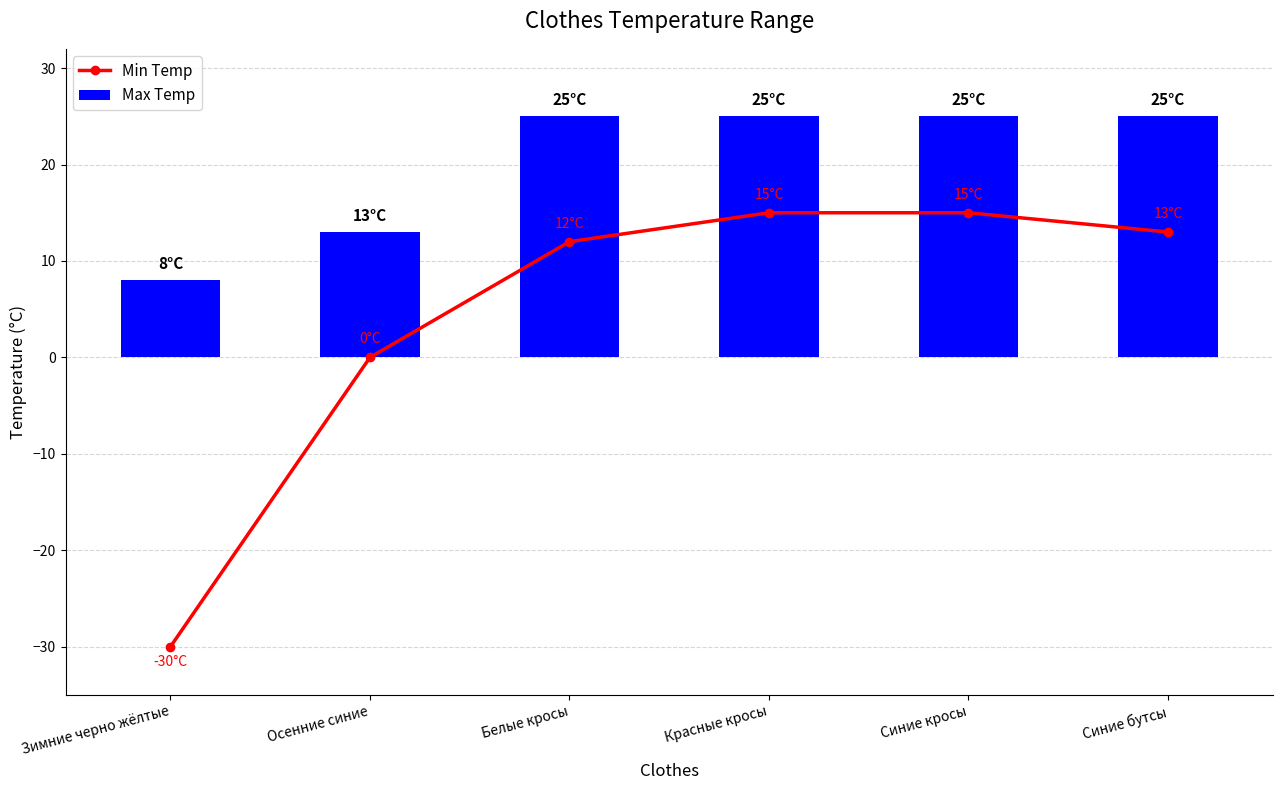

At which category does the chart reach its minimum across all series?

Зимние черно жёлтые